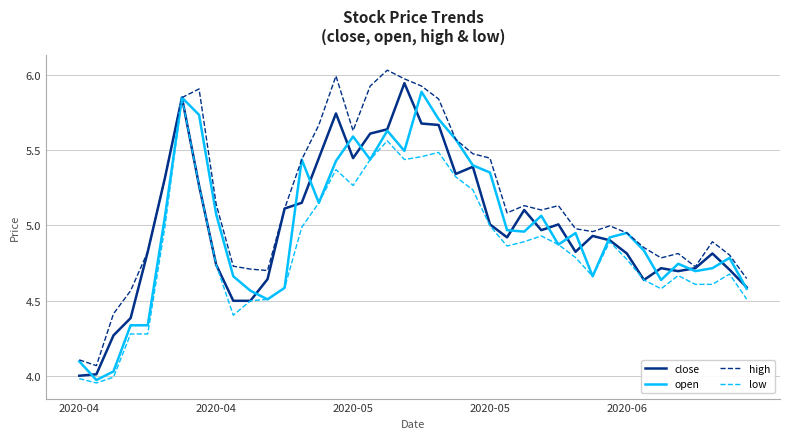

Does the chart have visible grid lines?

Yes